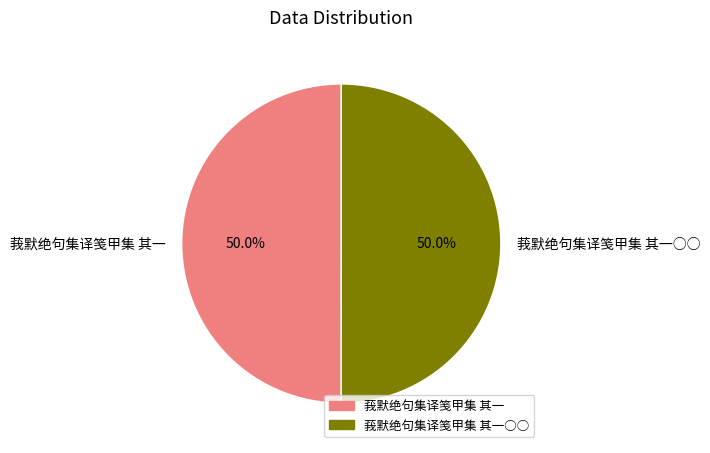

How much of the chart is everything except 莪默绝句集译笺甲集 其一○○?

50.0%